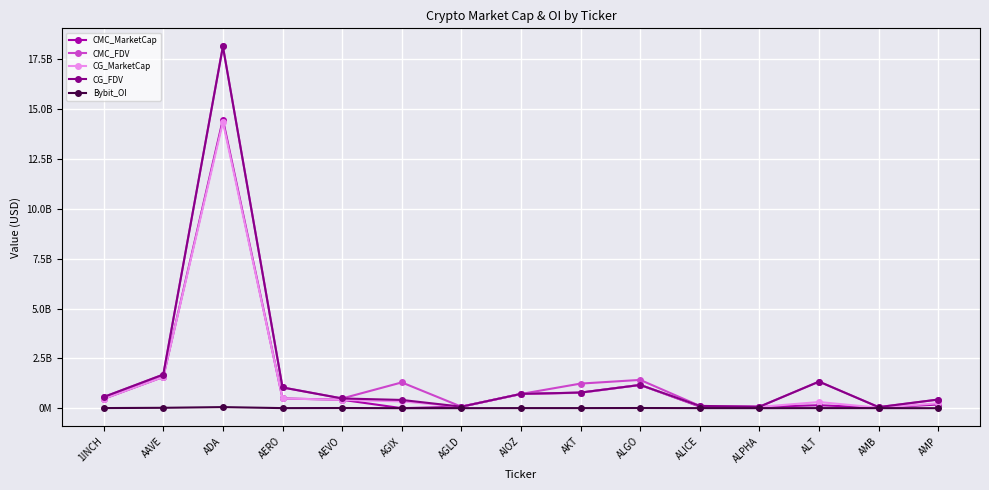

Which category has the highest value across all series?

ADA